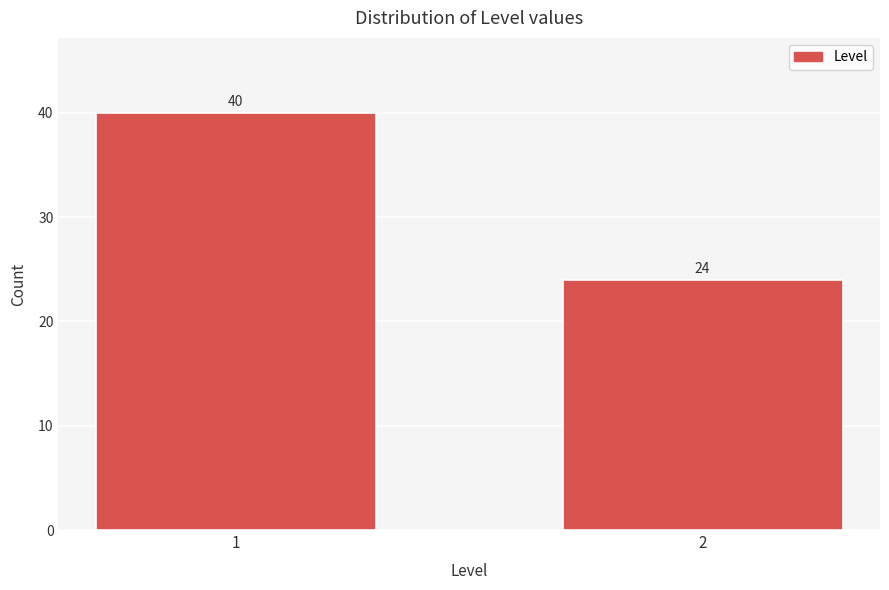

Reading right to left, transcribe all the data shown in this chart.

2=24	1=40